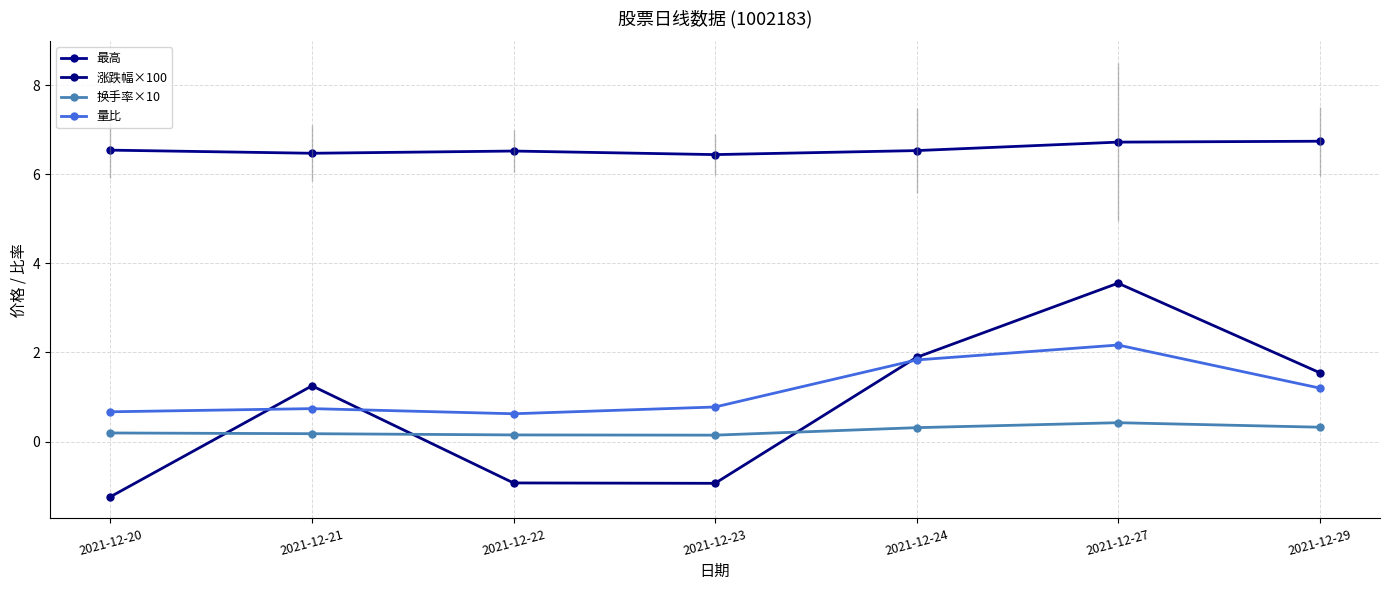

Does the chart have visible grid lines?

Yes